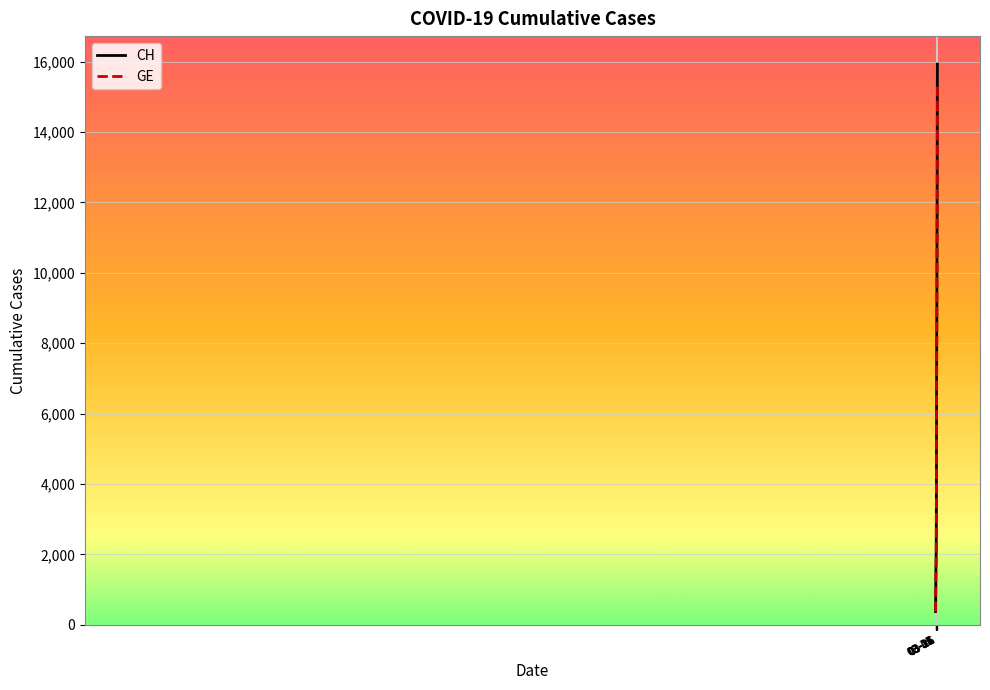

What is the minimum value for GE?

375